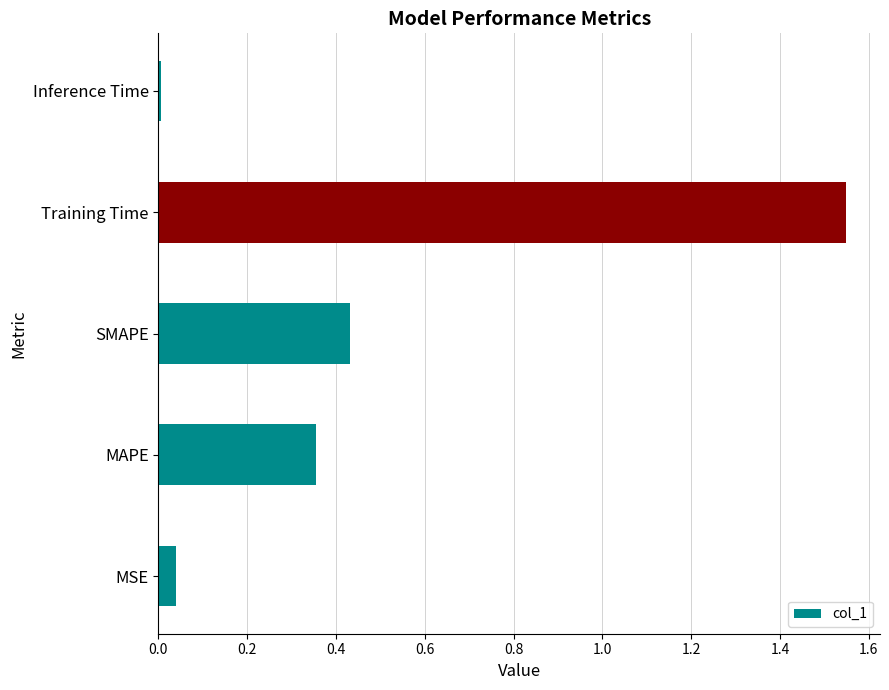

Where is the data nearest to the value 0?

Inference Time